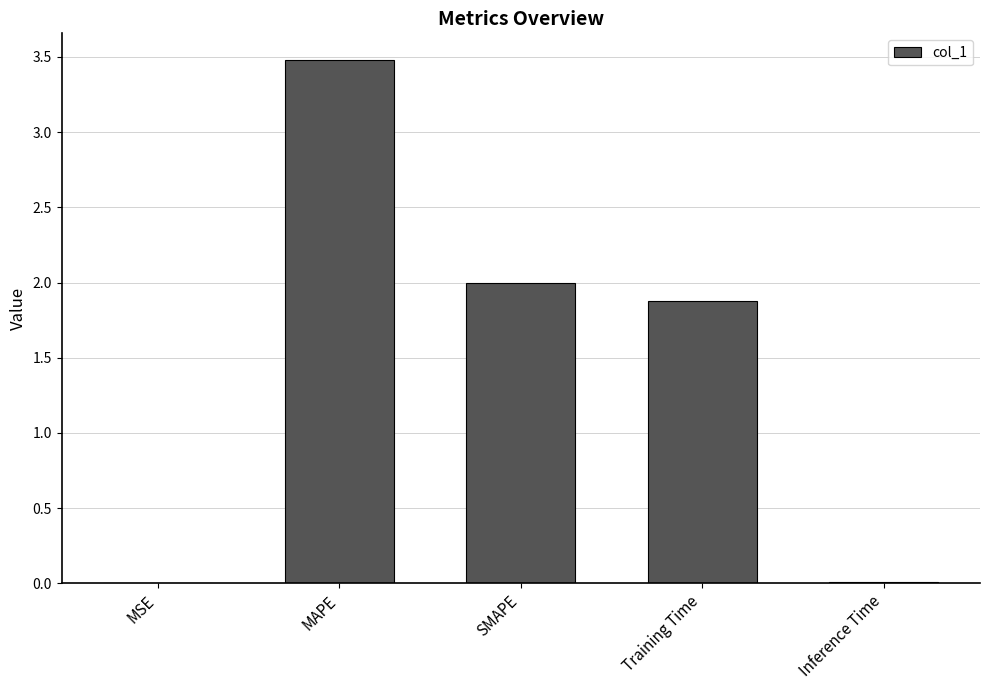

Which has a higher value, SMAPE or MSE?

SMAPE